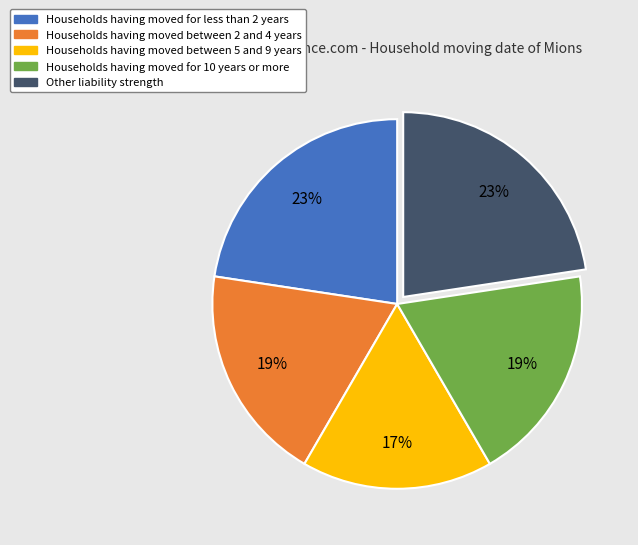

To the nearest percent, what is the difference between the largest and smallest slice percentages?

6%